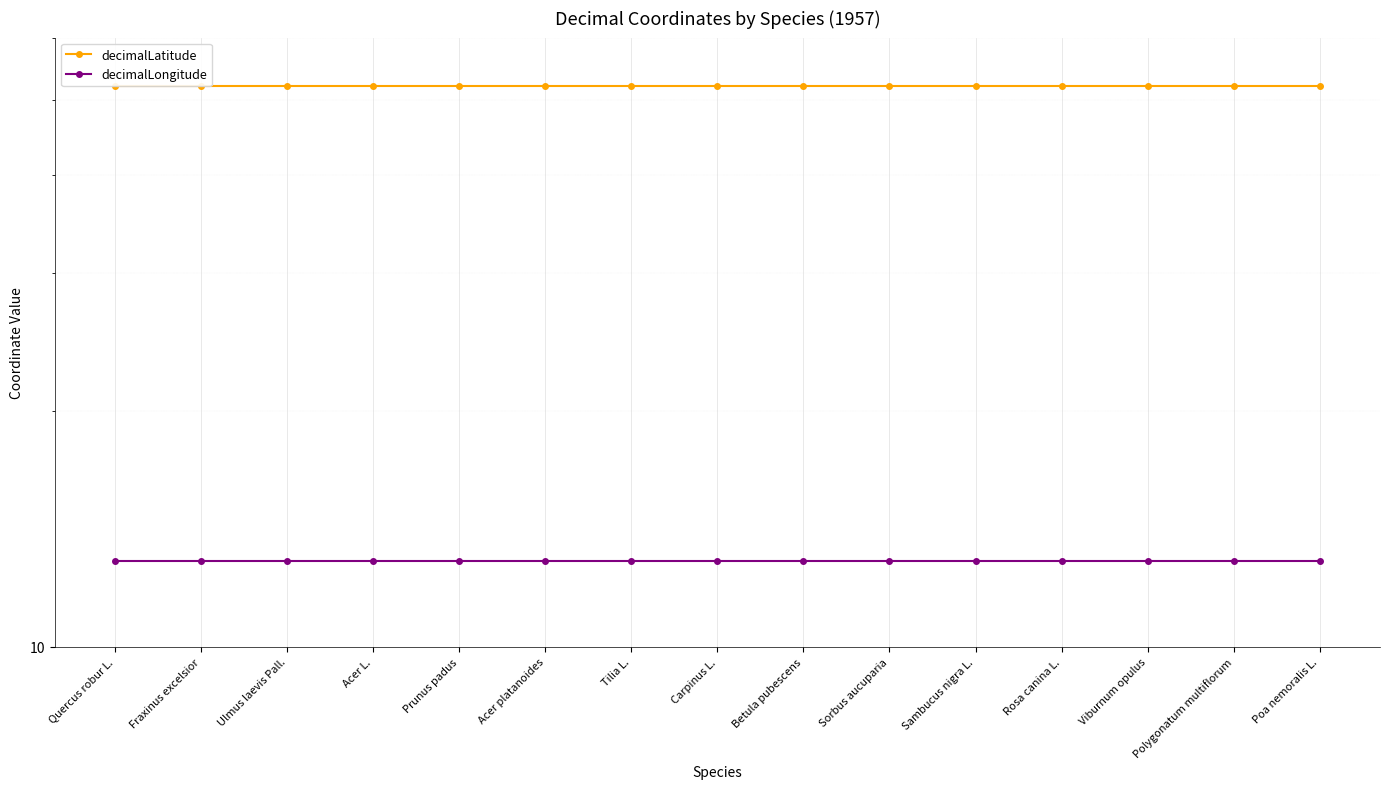

What is the difference between the highest and lowest values at Sambucus nigra L.?

39.2